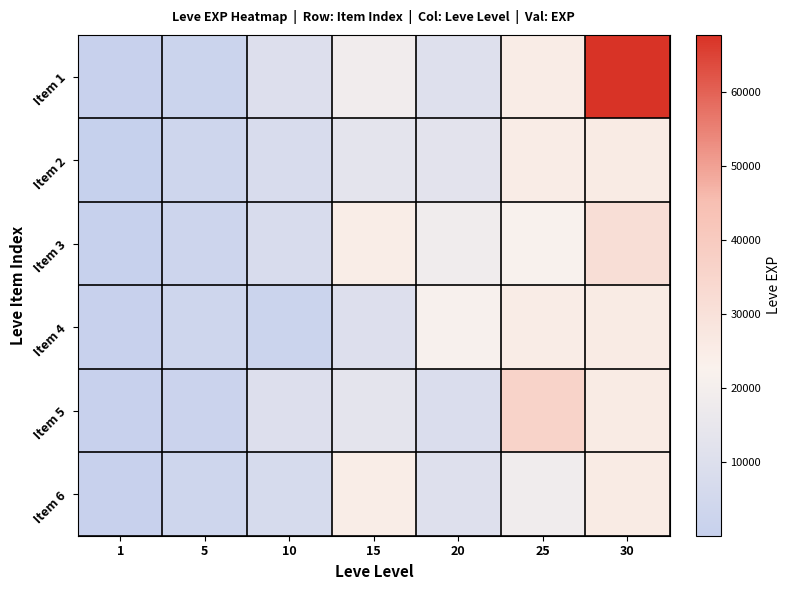

Reading left to right, list all the values displayed in this chart.

Item 1: 1=630	5=2230	10=9990	15=18910	20=10710	25=25250	30=67730
Item 2: 1=1	5=3600	10=7880	15=13040	20=12960	25=25250	30=25900
Item 3: 1=450	5=3040	10=7880	15=24790	20=18290	25=21830	30=31330
Item 4: 1=720	5=3600	10=2230	15=10100	20=21600	25=25250	30=25900
Item 5: 1=630	5=1980	10=9990	15=13040	20=8990	25=36390	30=25900
Item 6: 1=630	5=3600	10=6880	15=24790	20=10710	25=18490	30=25900